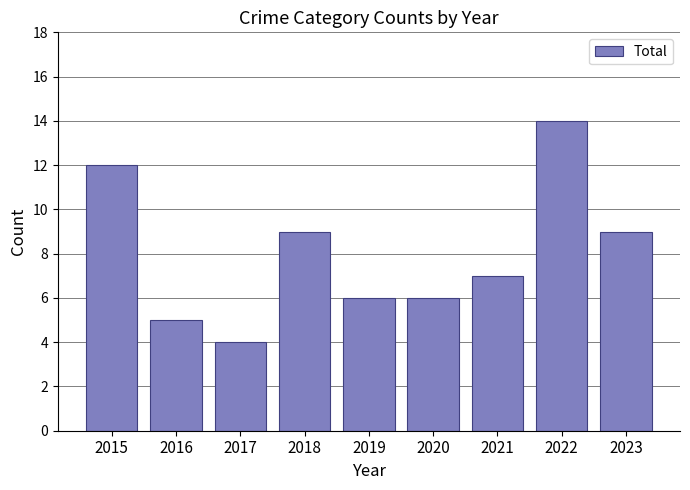

The value at 2018 is 9. True or false?

True